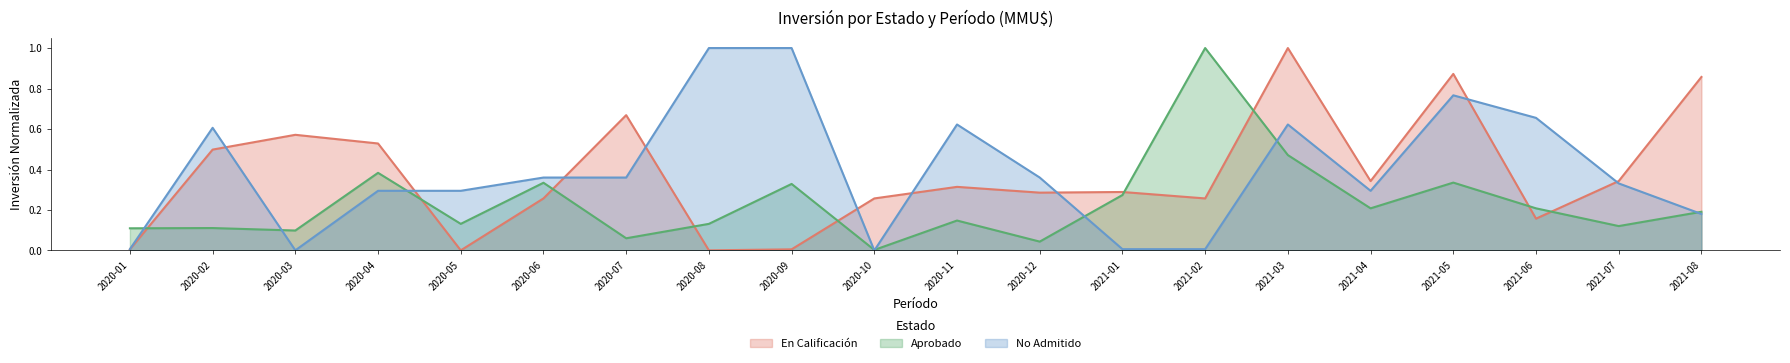

Reading right to left, extract all data points from this chart.

En Calificación: 2021-08=0.9	2021-07=0.3	2021-06=0.2	2021-05=0.9	2021-04=0.3	2021-03=1.0	2021-02=0.3	2021-01=0.3	2020-12=0.3	2020-11=0.3	2020-10=0.3	2020-09=0.0	2020-08=0.0	2020-07=0.7	2020-06=0.3	2020-05=0.0	2020-04=0.5	2020-03=0.6	2020-02=0.5	2020-01=0.0
Aprobado: 2021-08=0.2	2021-07=0.1	2021-06=0.2	2021-05=0.3	2021-04=0.2	2021-03=0.5	2021-02=1.0	2021-01=0.3	2020-12=0.0	2020-11=0.1	2020-10=0.0	2020-09=0.3	2020-08=0.1	2020-07=0.1	2020-06=0.3	2020-05=0.1	2020-04=0.4	2020-03=0.1	2020-02=0.1	2020-01=0.1
No Admitido: 2021-08=0.2	2021-07=0.3	2021-06=0.7	2021-05=0.8	2021-04=0.3	2021-03=0.6	2021-02=0.0	2021-01=0.0	2020-12=0.4	2020-11=0.6	2020-10=0.0	2020-09=1.0	2020-08=1.0	2020-07=0.4	2020-06=0.4	2020-05=0.3	2020-04=0.3	2020-03=0.0	2020-02=0.6	2020-01=0.0